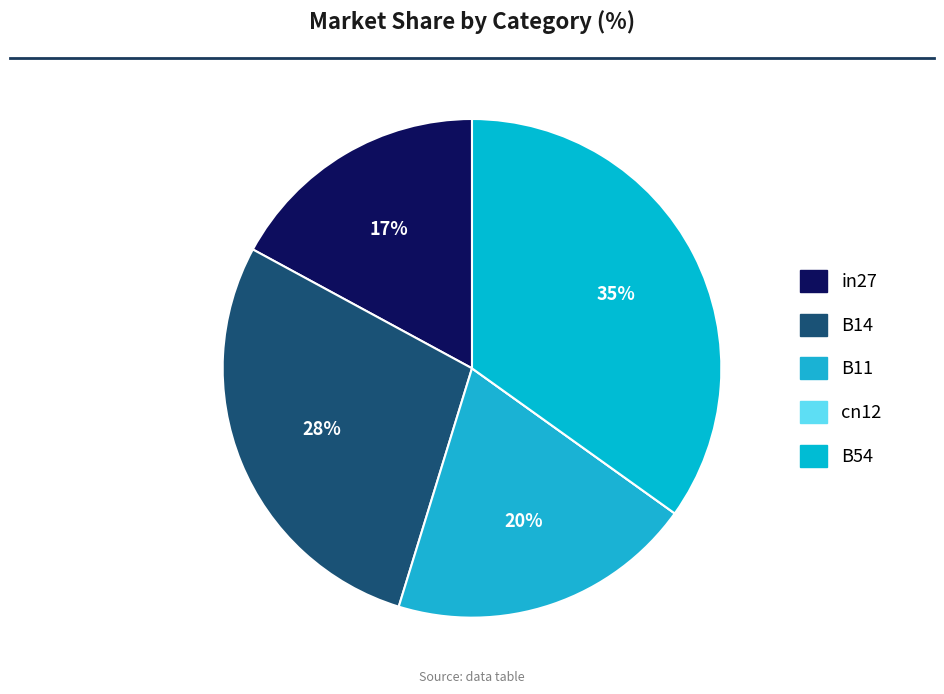

Rank the categories by value from lowest to highest.

cn12, in27, B11, B14, B54